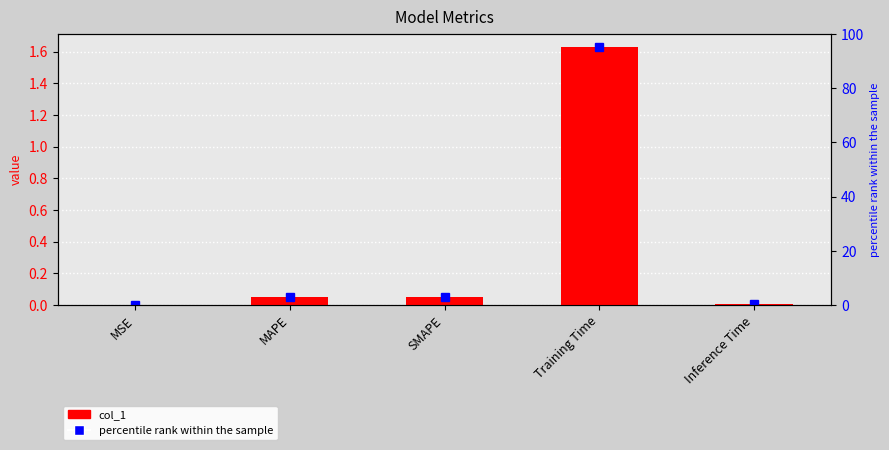

The value at MAPE is 0.1. True or false?

False